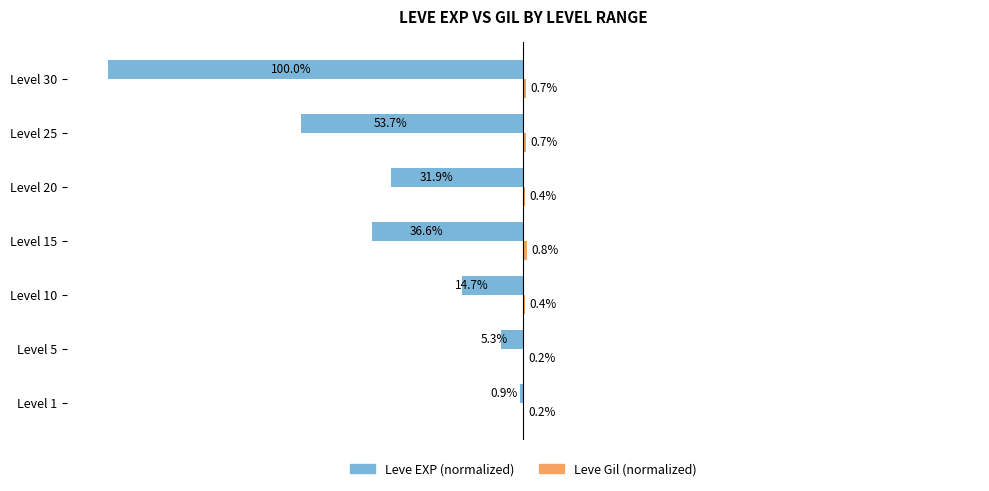

Which category has the highest value across all series?

Level 15